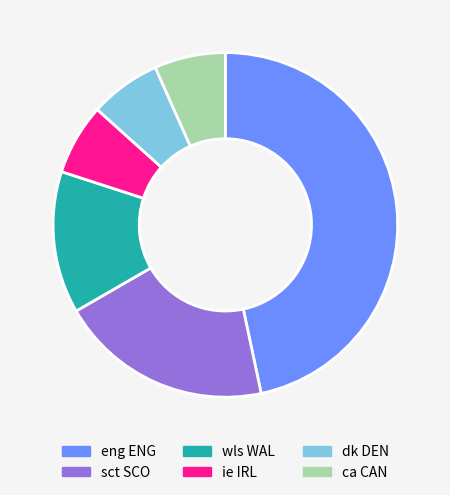

True or false: sct SCO accounts for 32% of the total.

False